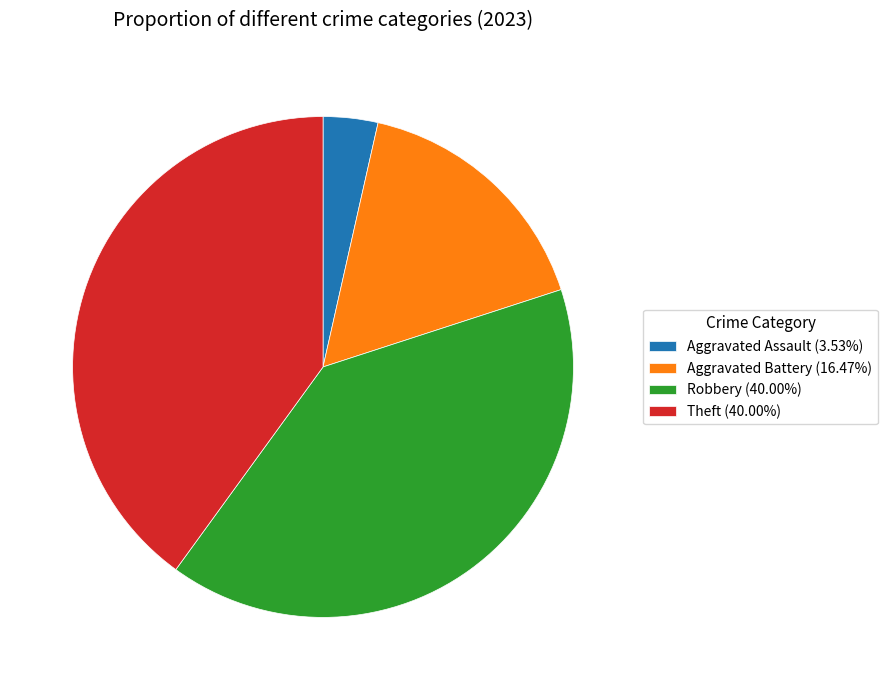

How many slices are in this pie chart?

4